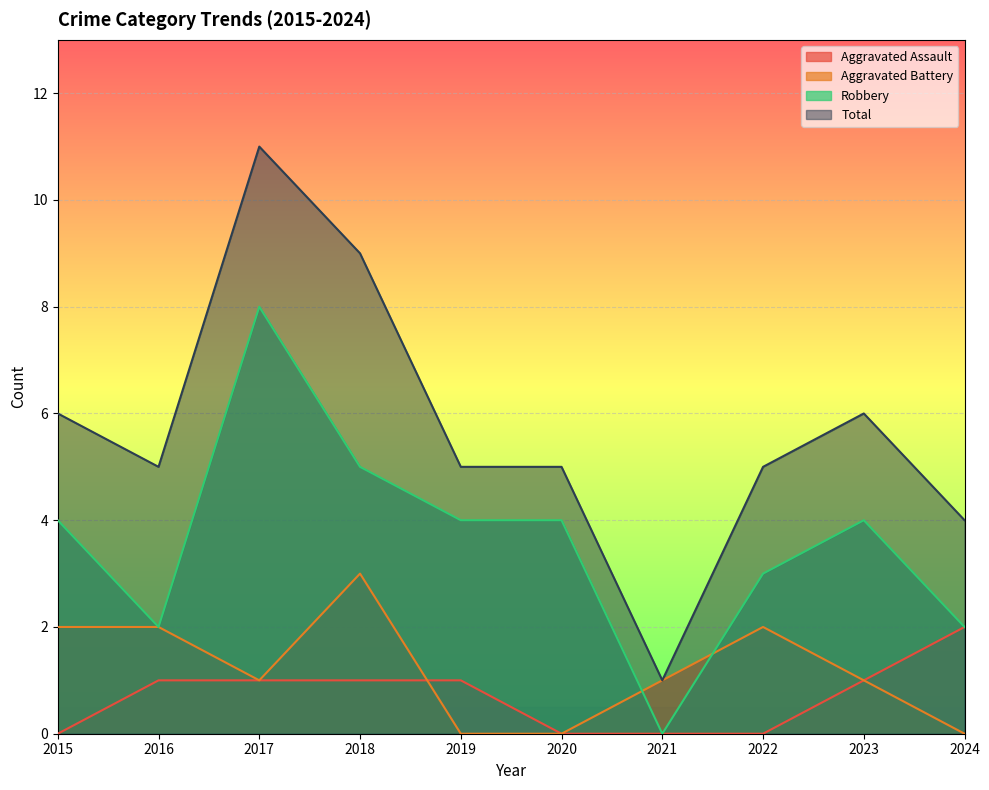

True or false: Total has more than 1 interior local peaks.

True